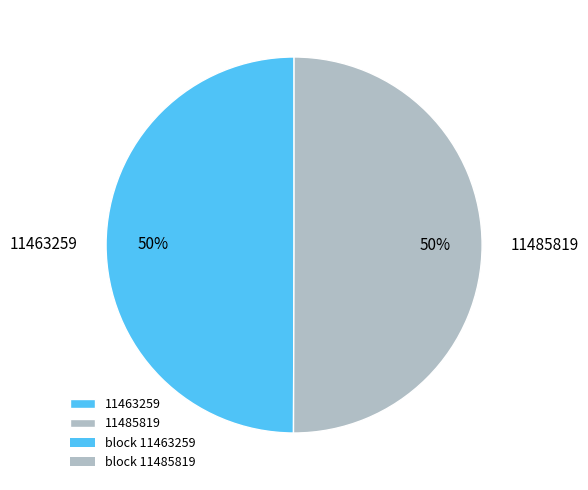

To the nearest percent, what is the average slice percentage?

50%